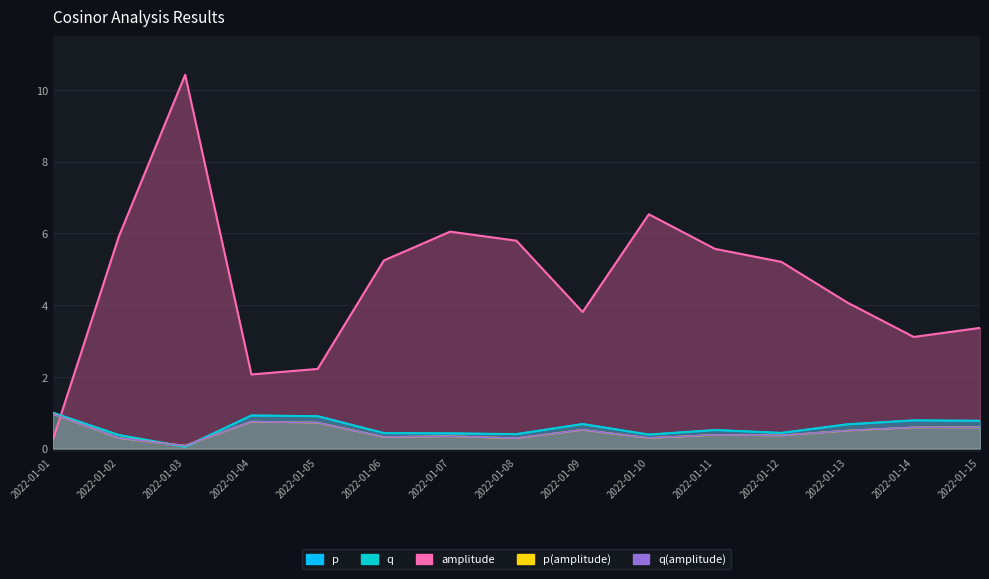

List the labels in order of p(amplitude) value, smallest first.

2022-01-03, 2022-01-08, 2022-01-02, 2022-01-10, 2022-01-06, 2022-01-07, 2022-01-12, 2022-01-11, 2022-01-13, 2022-01-09, 2022-01-14, 2022-01-15, 2022-01-05, 2022-01-04, 2022-01-01